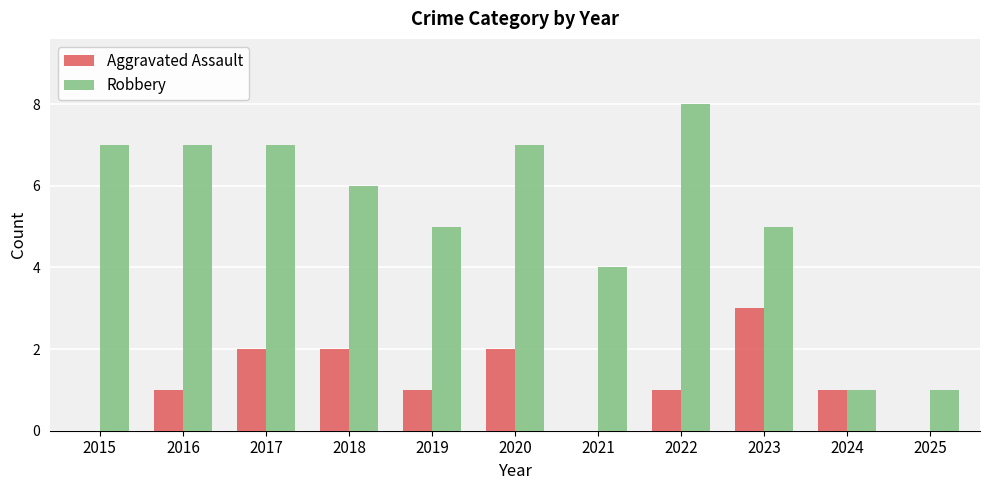

True or false: Aggravated Assault has a value of 1 at 2016.

True